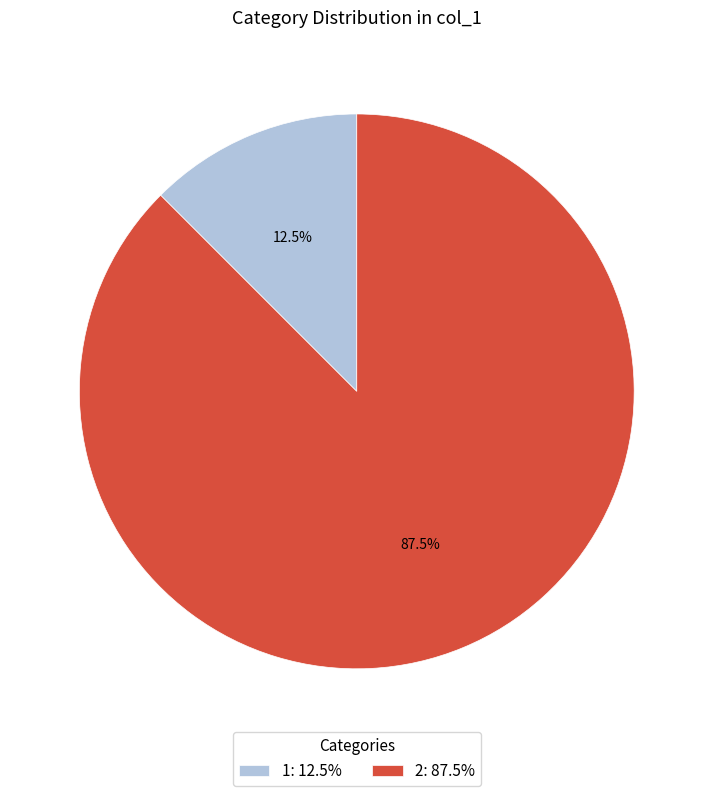

Is there any slice that represents more than half of the pie?

Yes